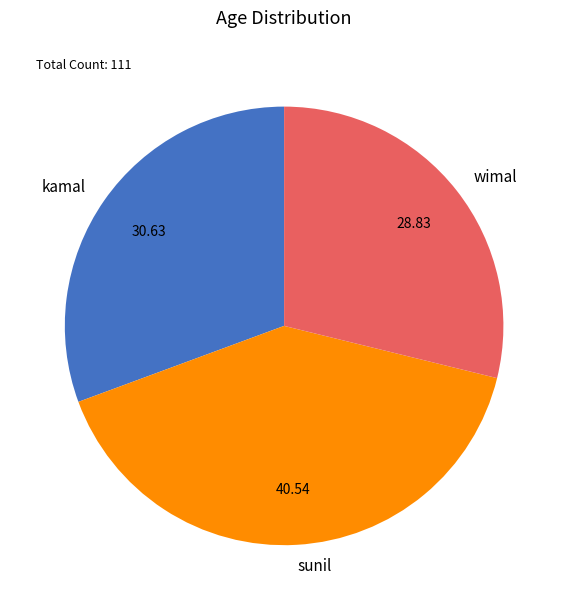

The sunil slice represents 50% of the pie. True or false?

False